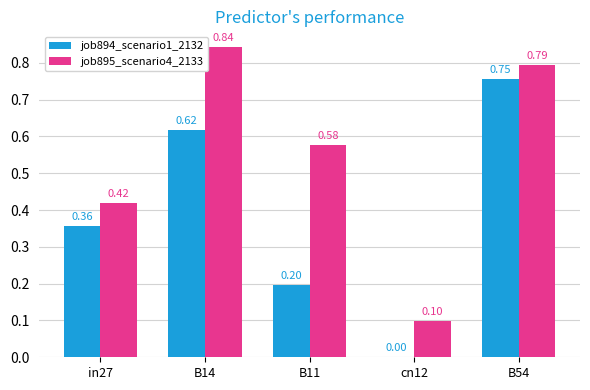

What is the difference between the job895_scenario4_2133 values at B11 and in27?

0.2